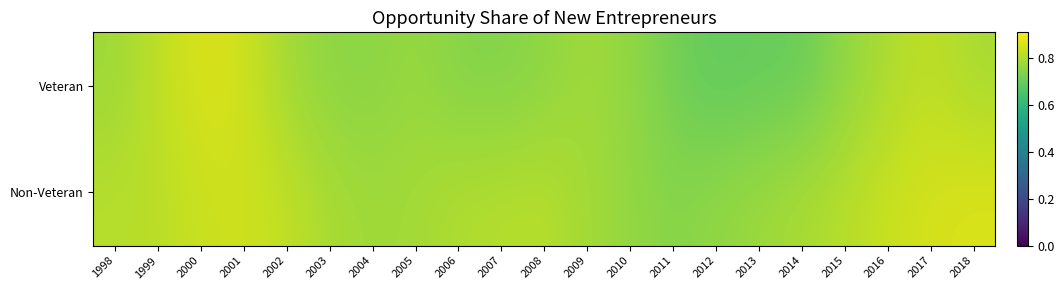

Reading right to left, list all the values displayed in this chart.

Veteran: 2018=0.8	2017=0.8	2016=0.8	2015=0.8	2014=0.7	2013=0.7	2012=0.7	2011=0.7	2010=0.8	2009=0.8	2008=0.8	2007=0.7	2006=0.7	2005=0.8	2004=0.7	2003=0.8	2002=0.8	2001=0.8	2000=0.9	1999=0.8	1998=0.8
Non-Veteran: 2018=0.9	2017=0.8	2016=0.8	2015=0.8	2014=0.8	2013=0.8	2012=0.8	2011=0.7	2010=0.8	2009=0.8	2008=0.8	2007=0.8	2006=0.8	2005=0.8	2004=0.8	2003=0.8	2002=0.8	2001=0.8	2000=0.8	1999=0.8	1998=0.8